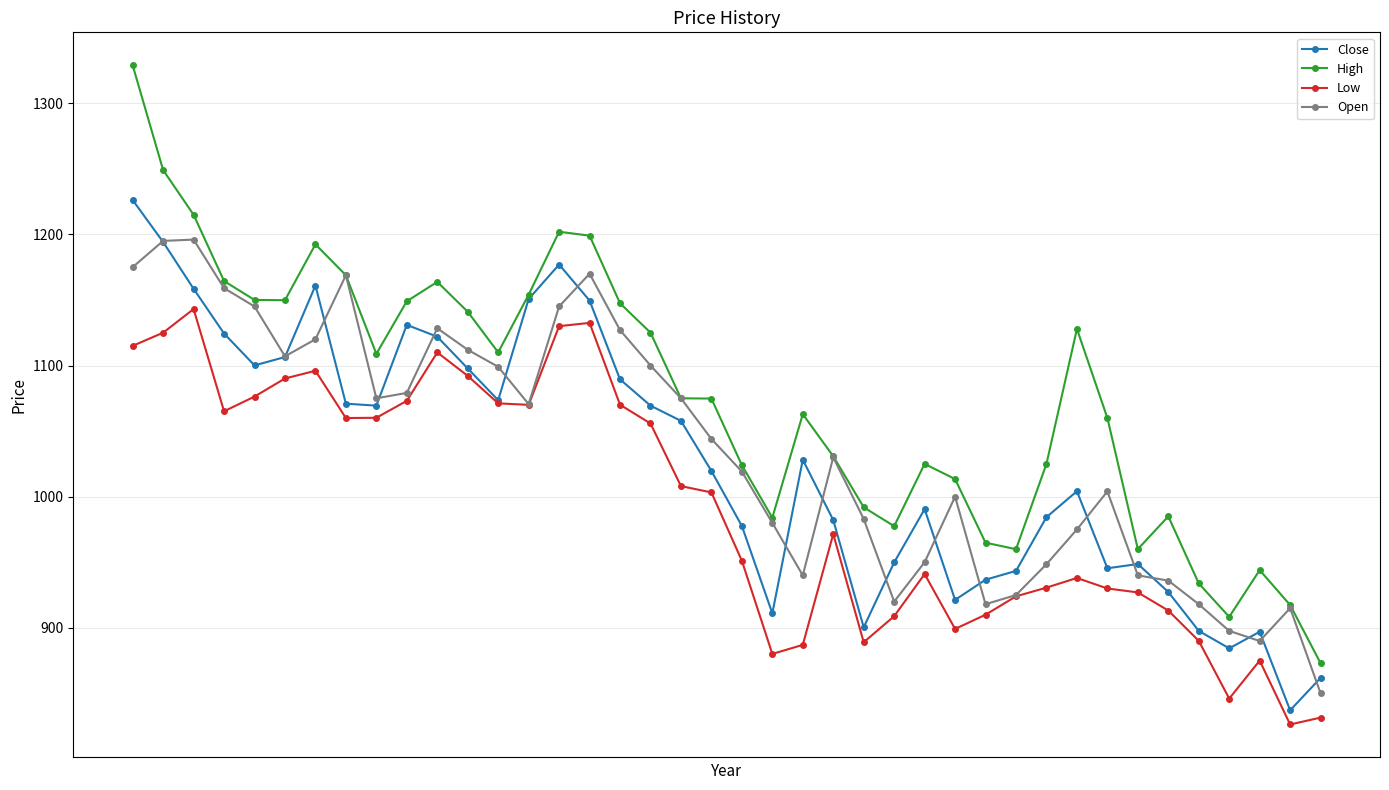

What is the difference between the maximum and minimum values in the Close series?

389.1